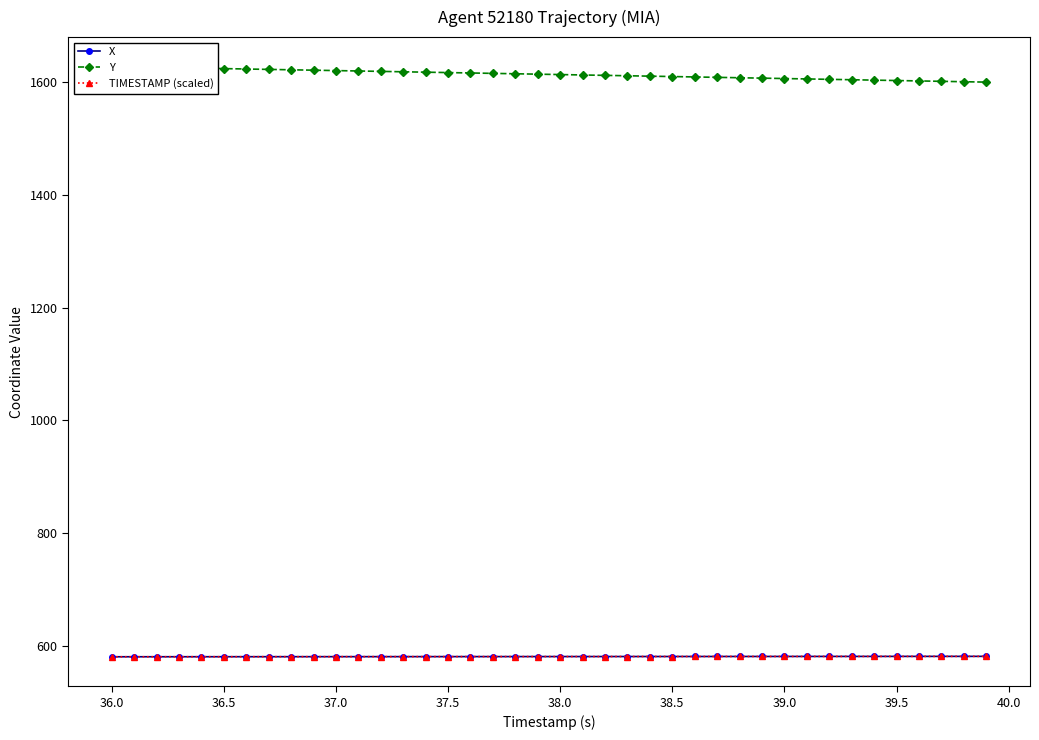

What is the sum of all Y values?

64521.2